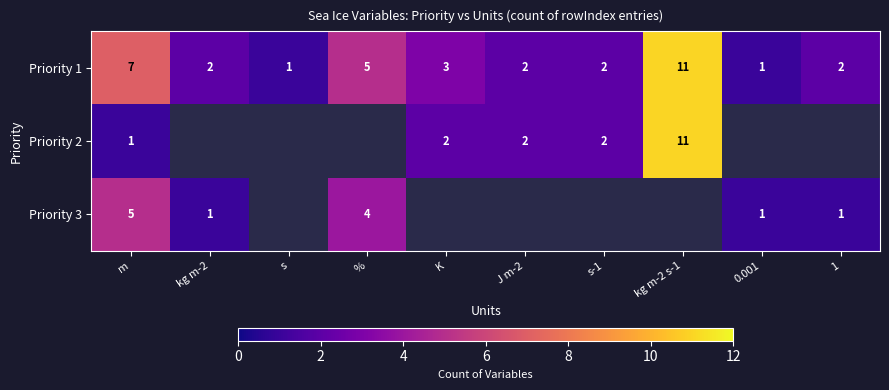

Is the value of Priority 1 at kg m-2 s-1 greater than the value of Priority 2 at J m-2?

Yes